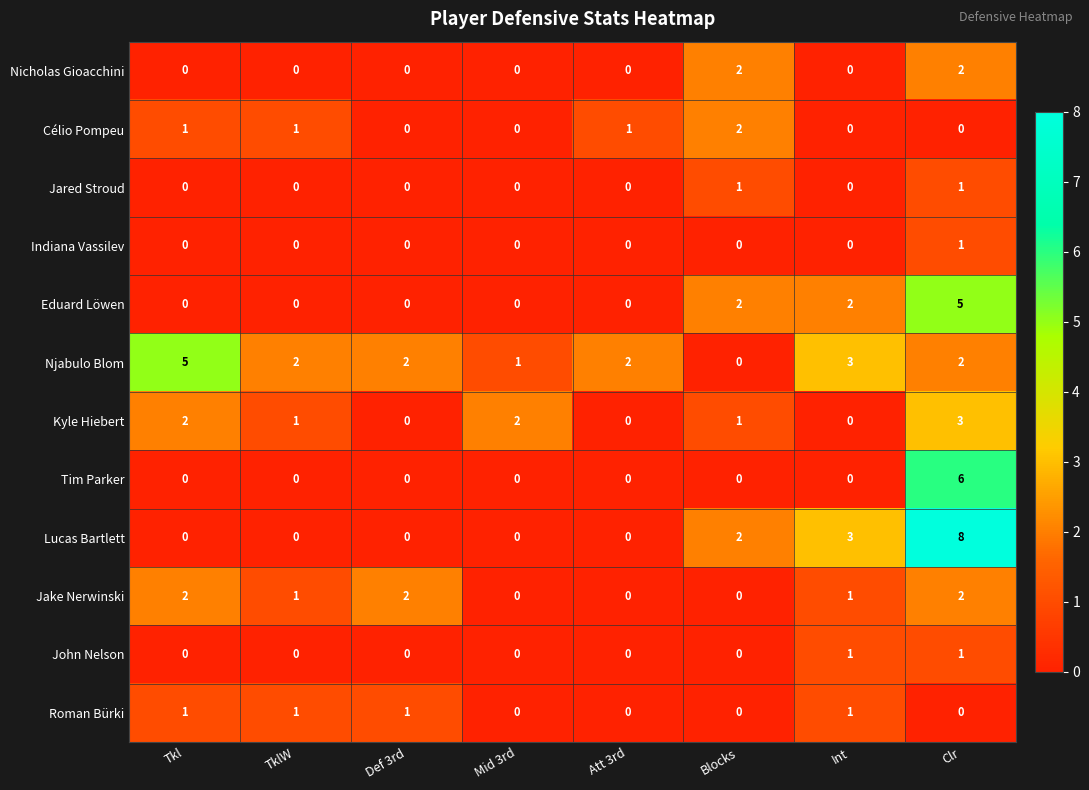

How many John Nelson values are between 0 and 1?

8